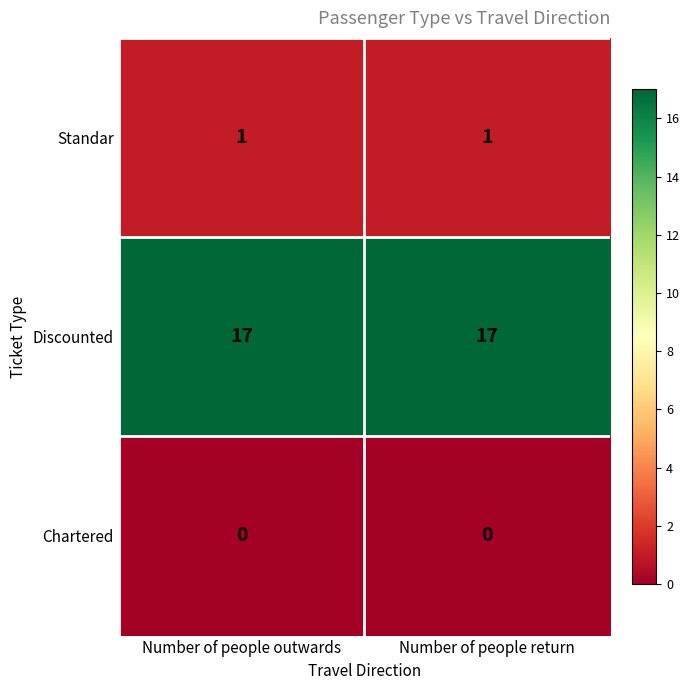

Is it true that Discounted equals 24 at Number of people outwards?

False